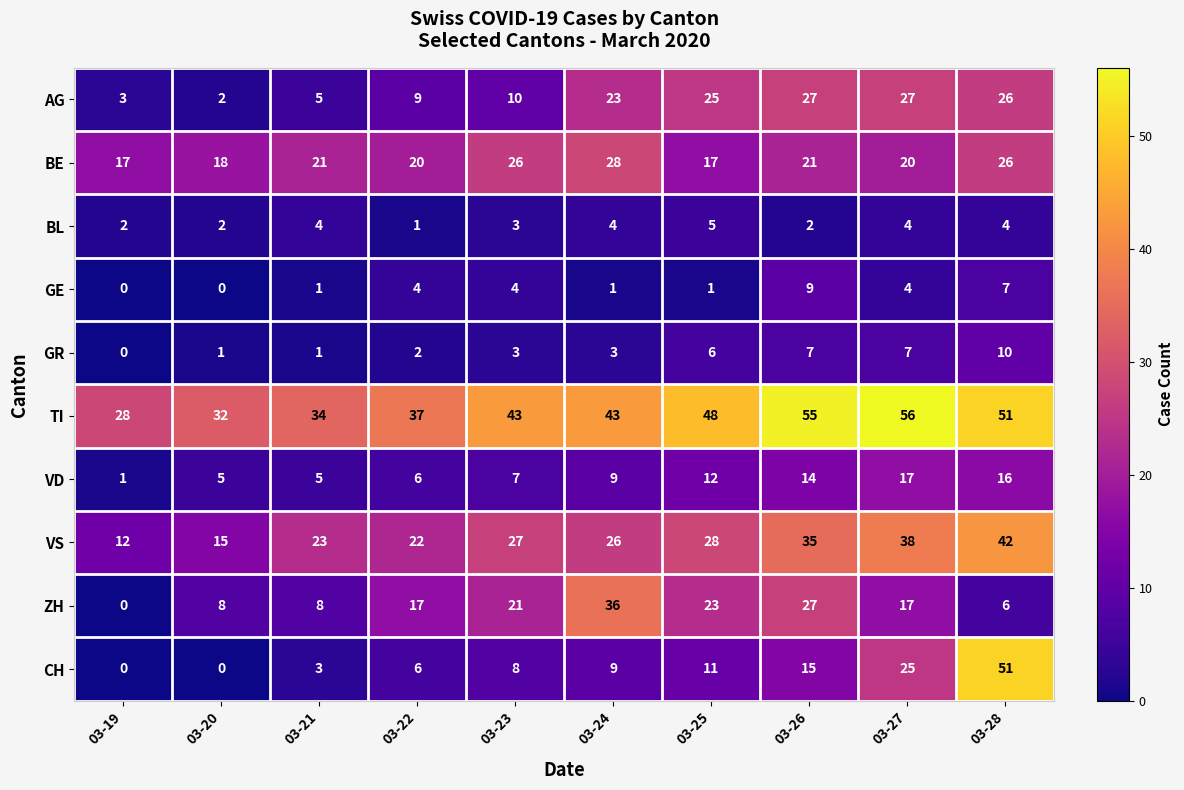

Read the BE value at 03-28, to the nearest 5.

25